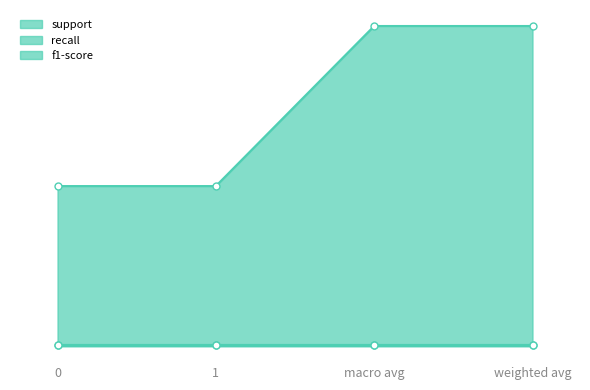

Does the chart have visible grid lines?

No